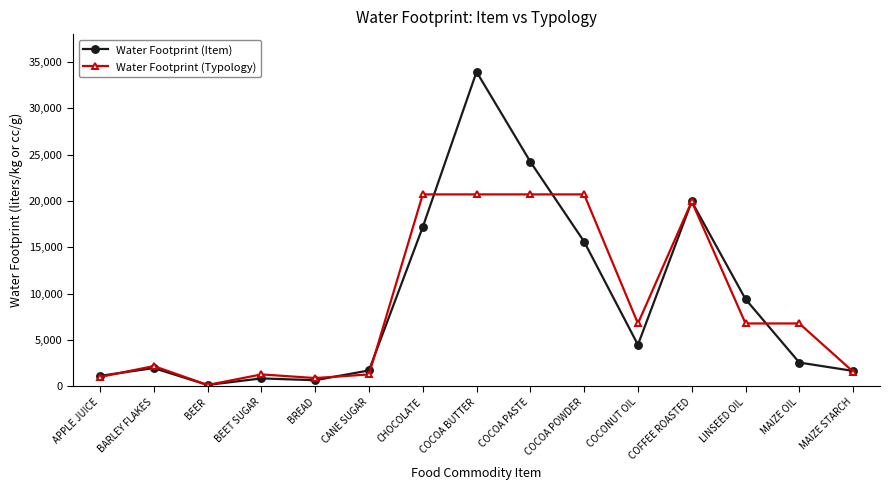

What value does the Water Footprint (Item) series have at LINSEED OIL?

9415